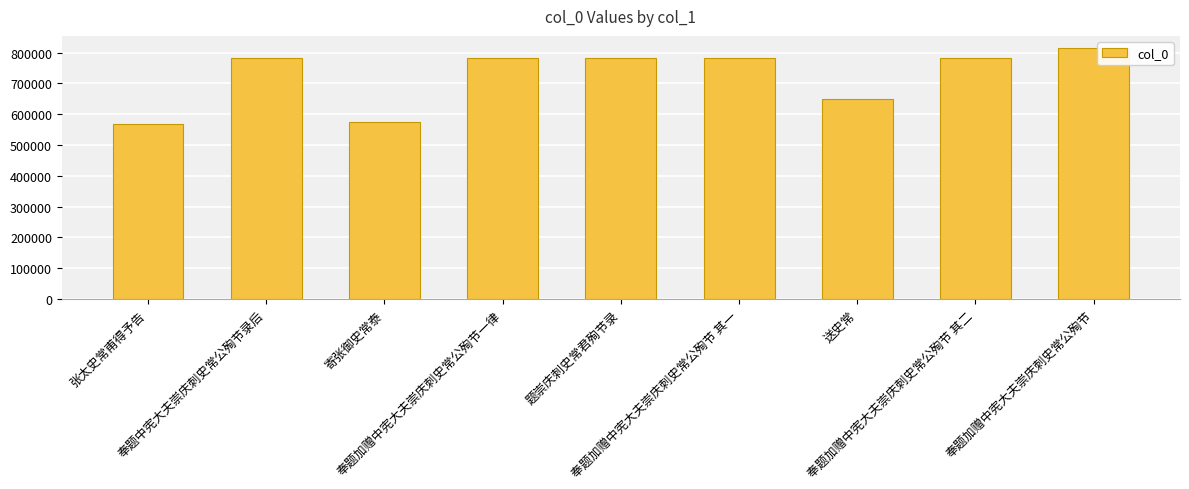

At which category does the chart reach its minimum across all series?

张太史常甫得予告